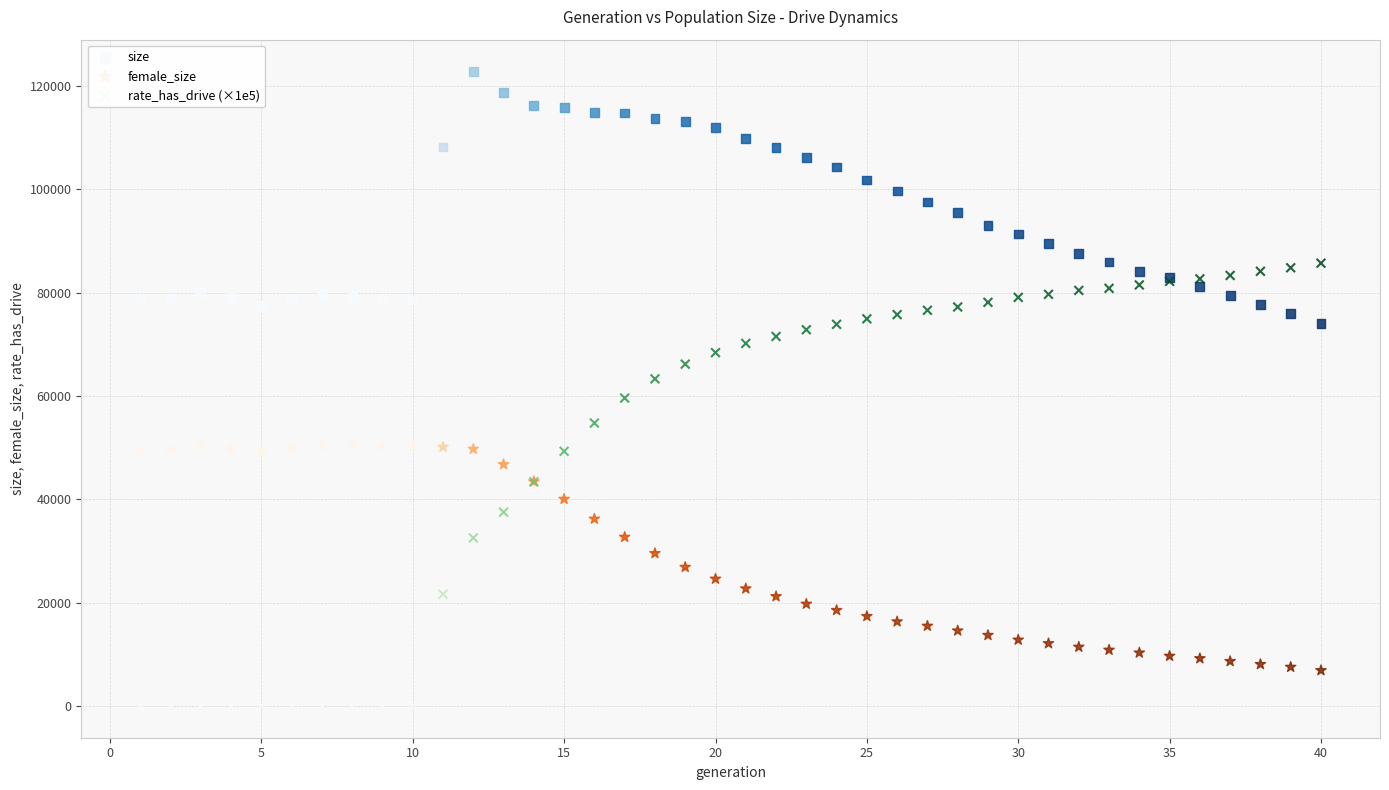

Which series has the widest spread of Y values?

rate_has_drive (×1e5)